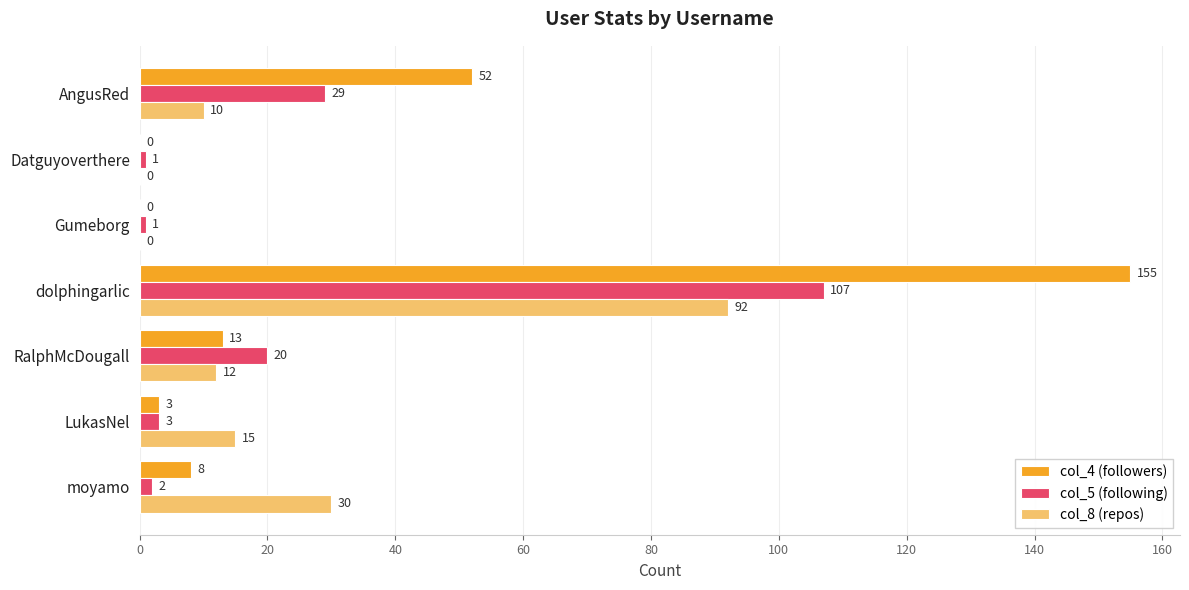

What is the average value of the col_8 (repos) series?

23